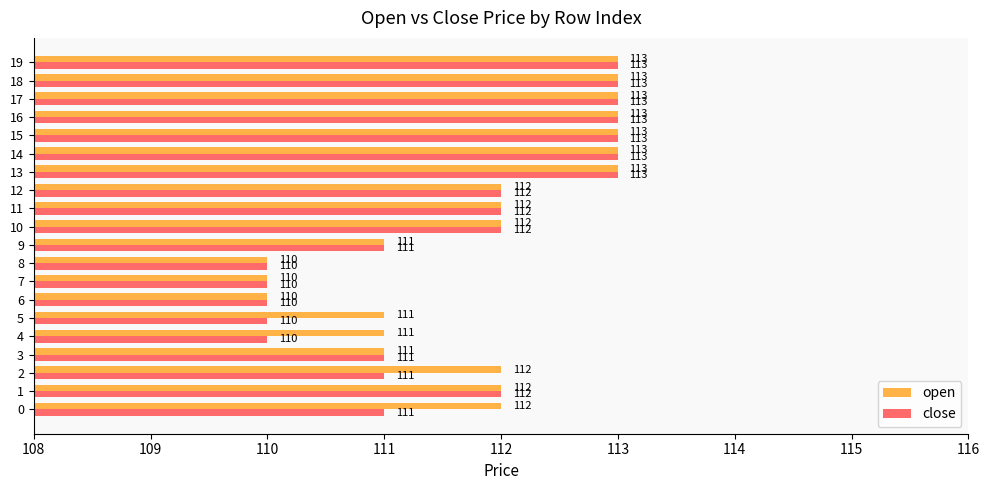

What value does the close series have at 2?

111